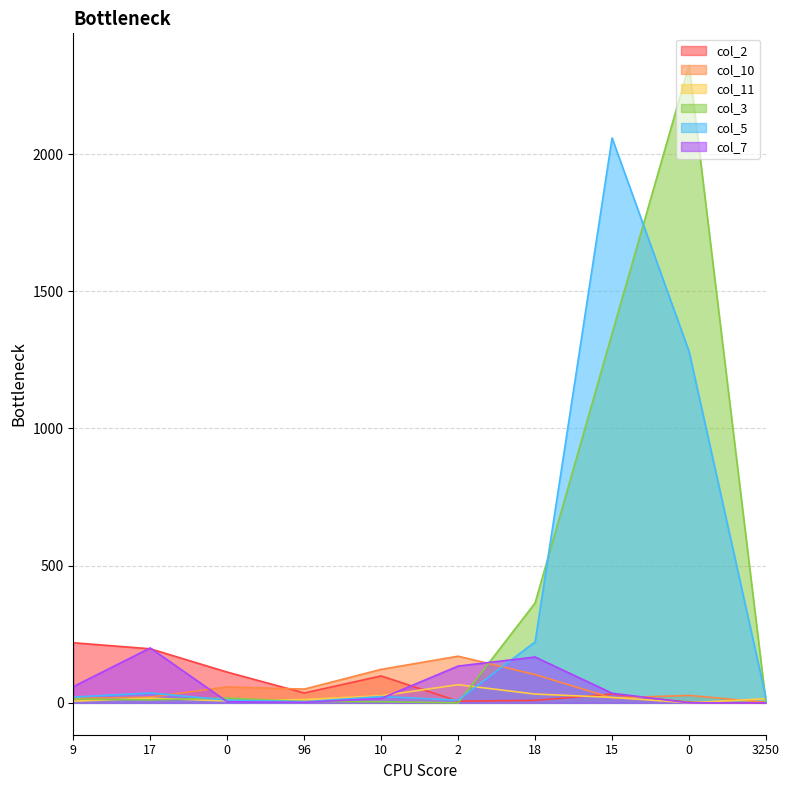

In col_3, how many points are higher than both neighbors (excluding endpoints)?

2